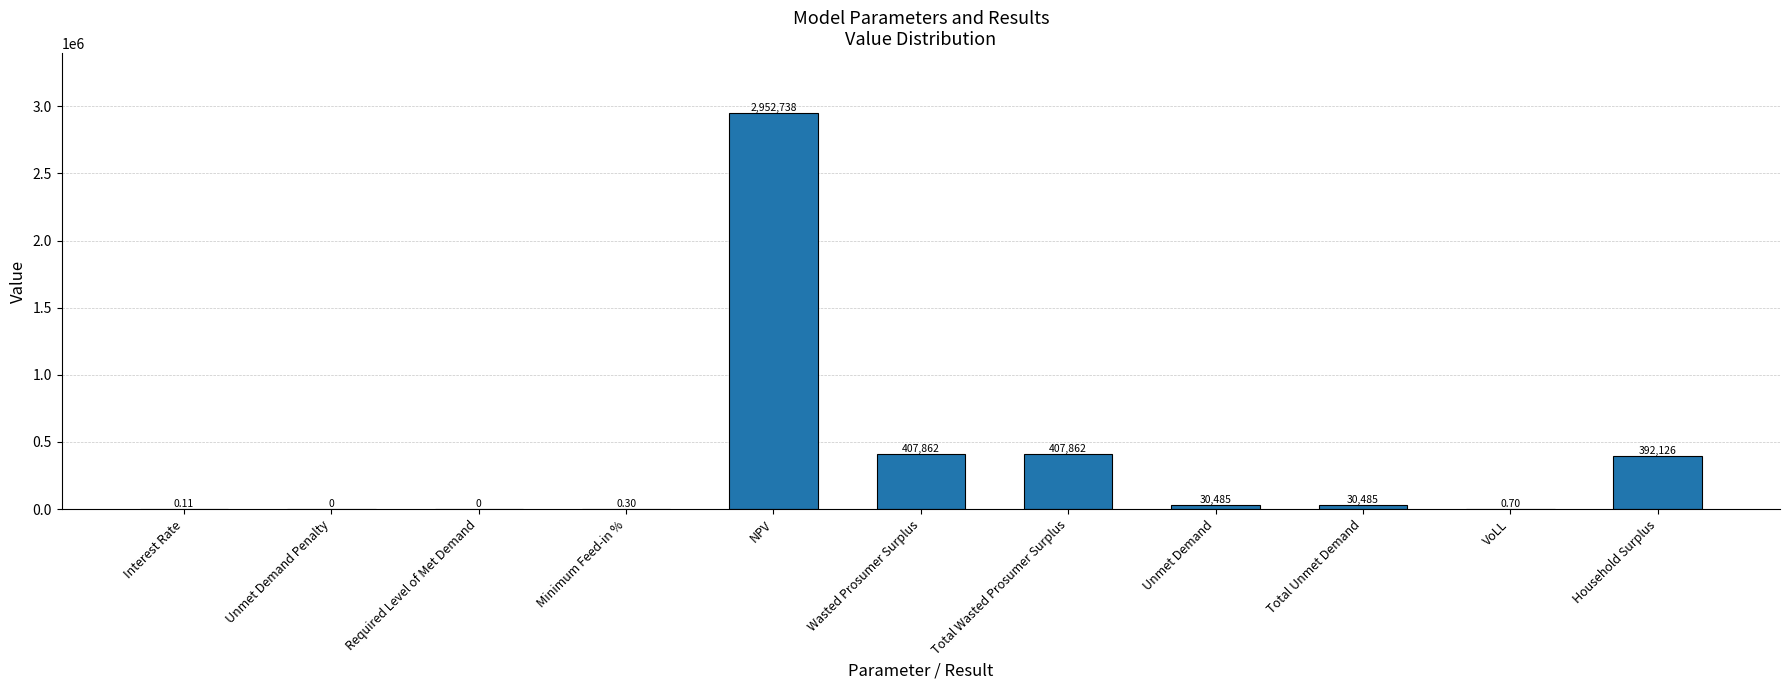

The chart shows a value of 2952738.1 at NPV. True or false?

True